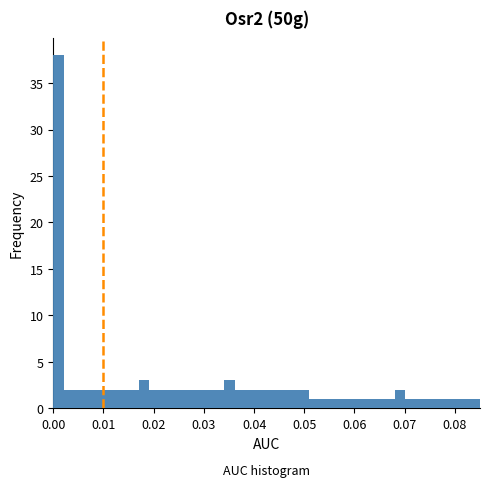

Around what value on the x-axis is the tallest bar? Give the approximate position of its centre, as read against the axis.

0.001